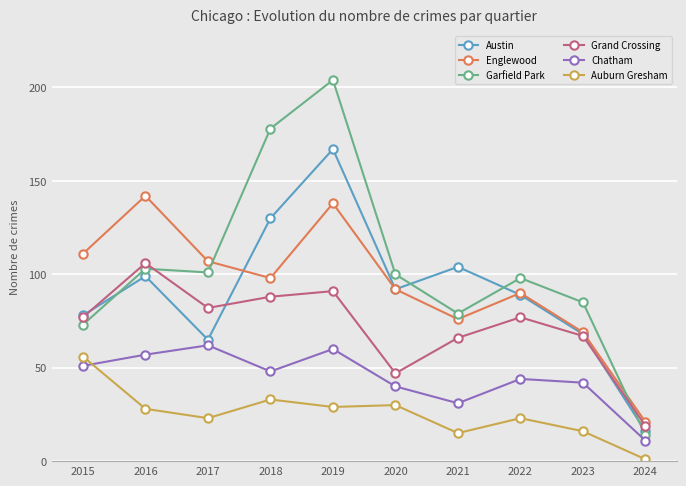

True or false: Austin has more than 1 points higher than both neighbors.

True